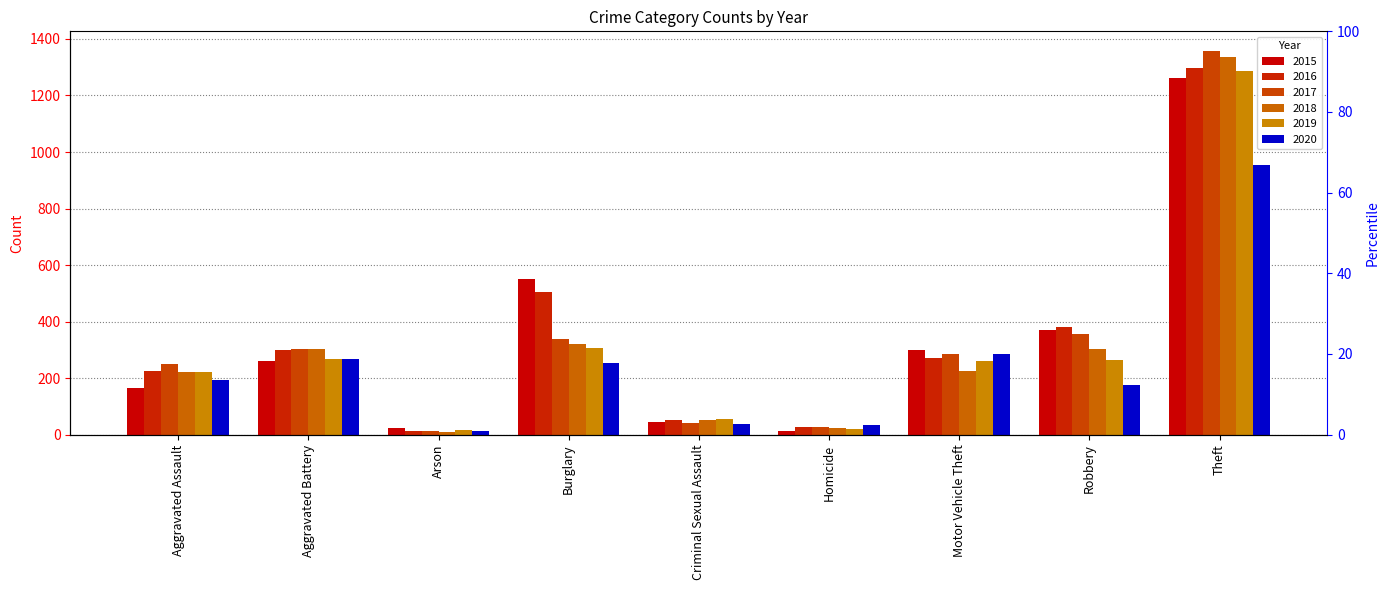

Reading left to right, extract all data points from this chart.

2015: 164	260	22	552	43	13	299	372	1263
2016: 225	298	14	505	51	28	272	381	1297
2017: 251	303	12	339	41	27	285	356	1359
2018: 220	302	8	319	51	23	225	302	1337
2019: 220	267	16	308	55	21	262	264	1288
2020: 192	269	12	252	39	34	287	174	954